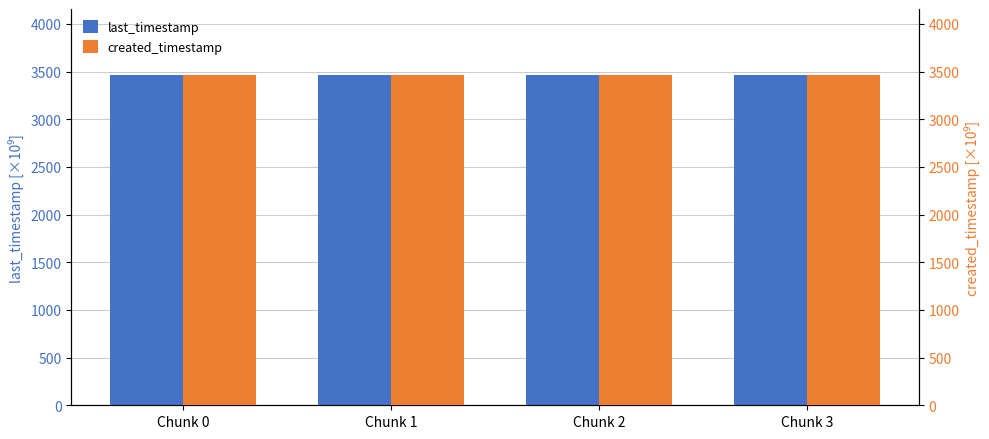

Rank the series by their average value, from highest to lowest.

last_timestamp, created_timestamp